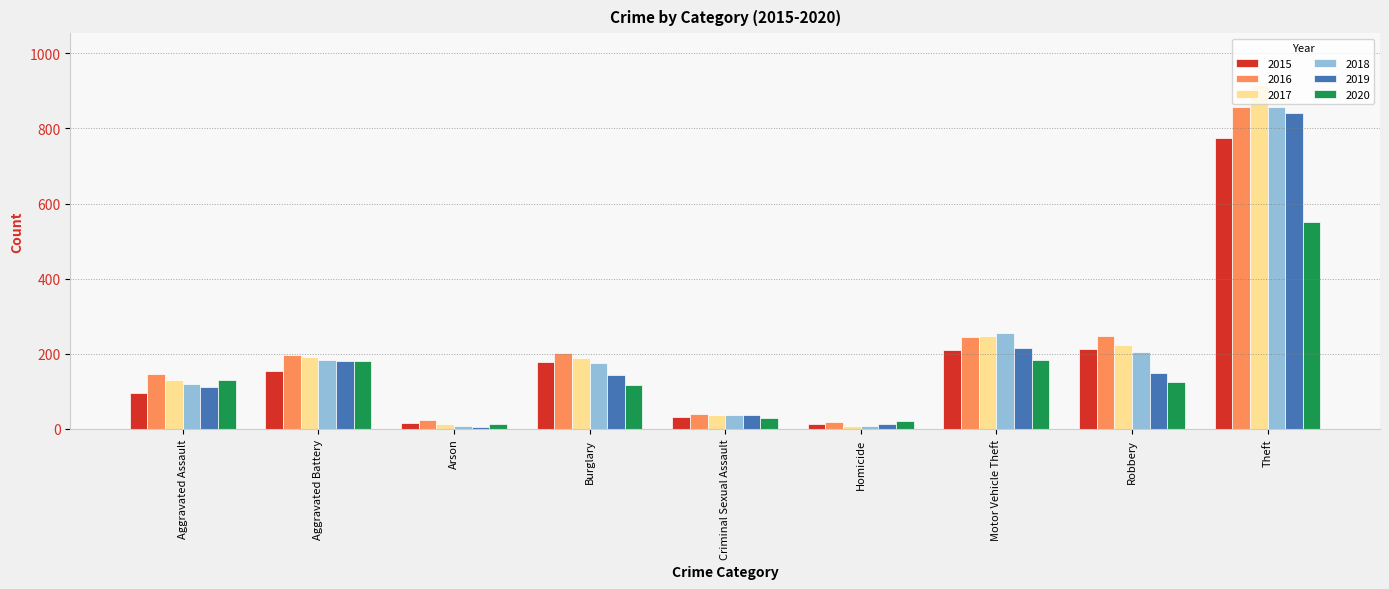

The 2020 series shows 184 at Motor Vehicle Theft. True or false?

True